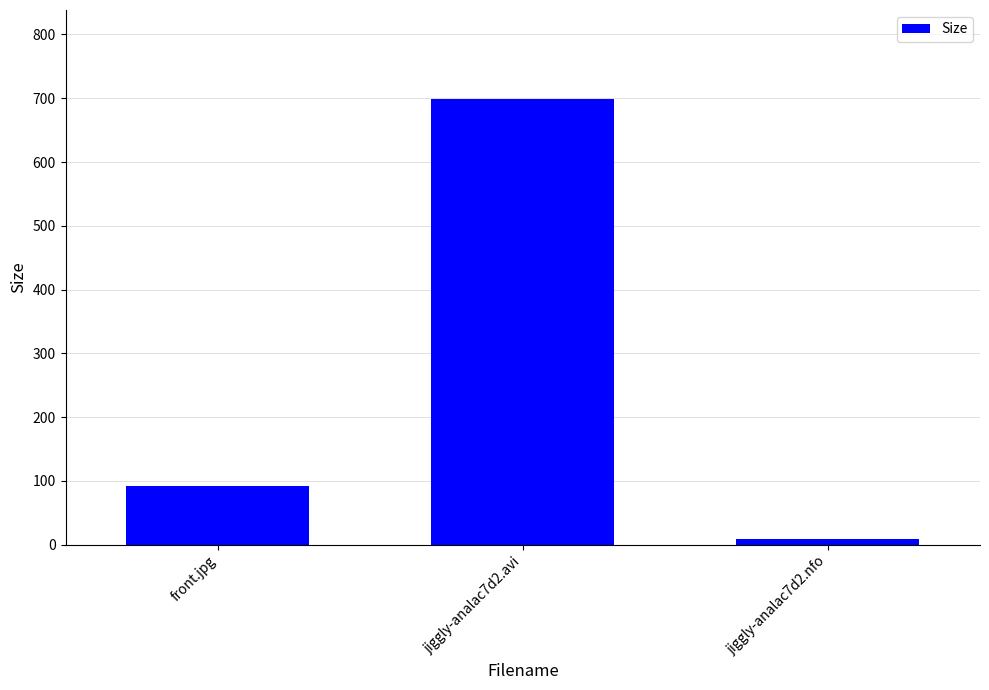

Read the value at jiggly-analac7d2.nfo.

8.5